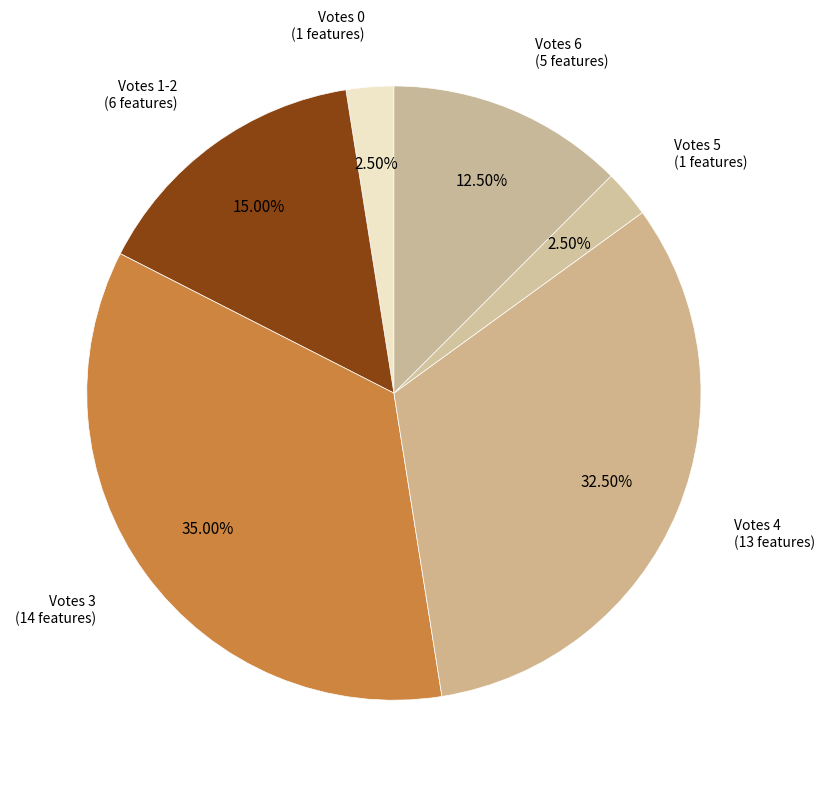

Which has a higher value, Votes 0 or Votes 1-2?

Votes 1-2